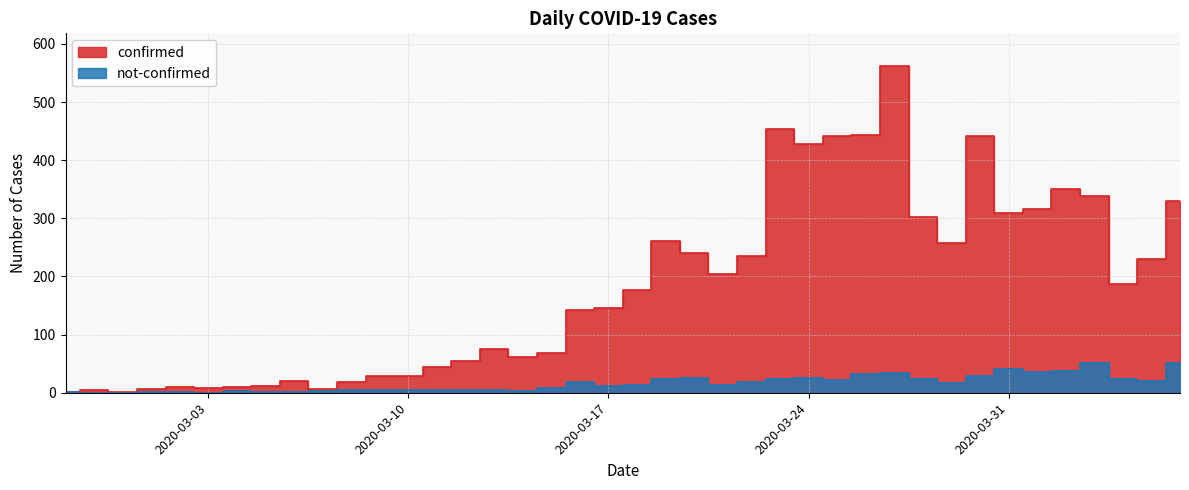

How many lines are shown in the chart?

2